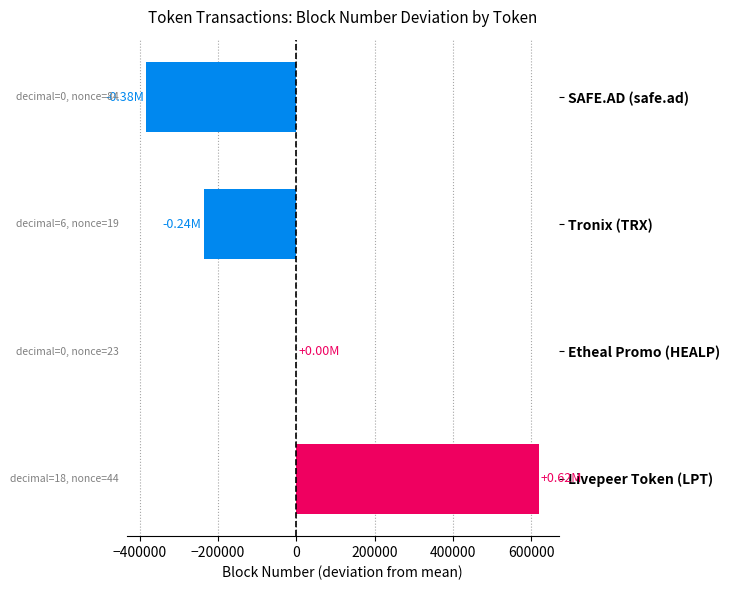

Does the chart contain stacked bars?

No